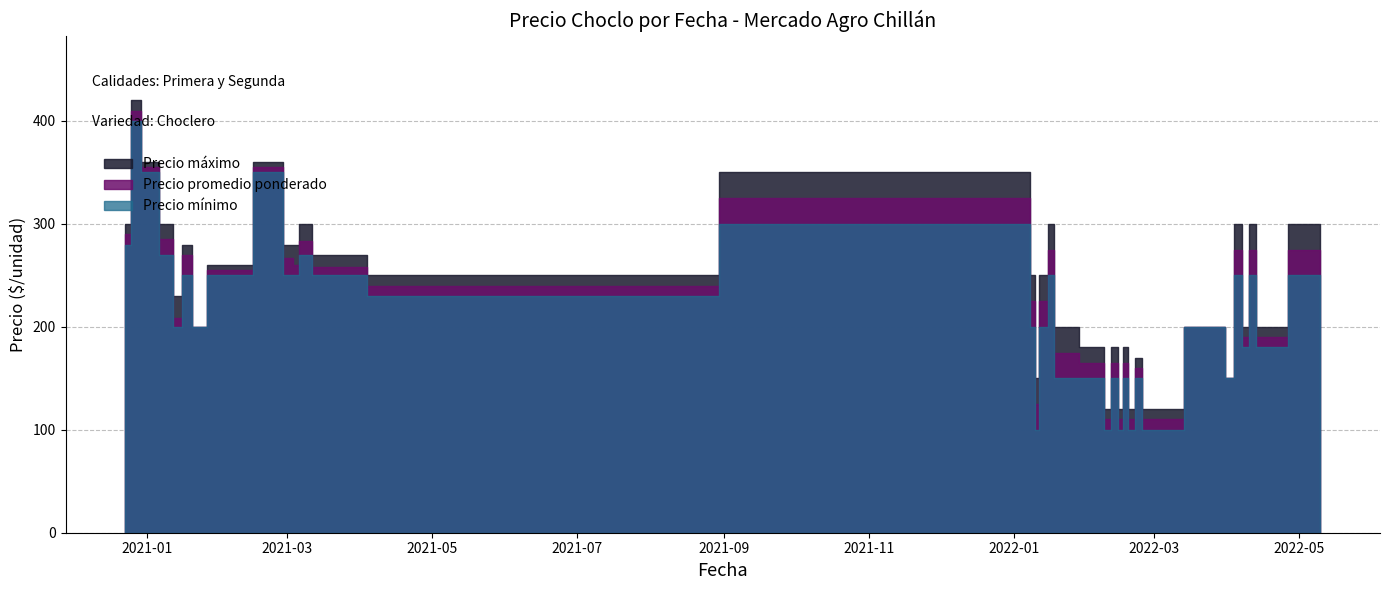

At which label is Precio maximo closest to 12060?

2021-11-18